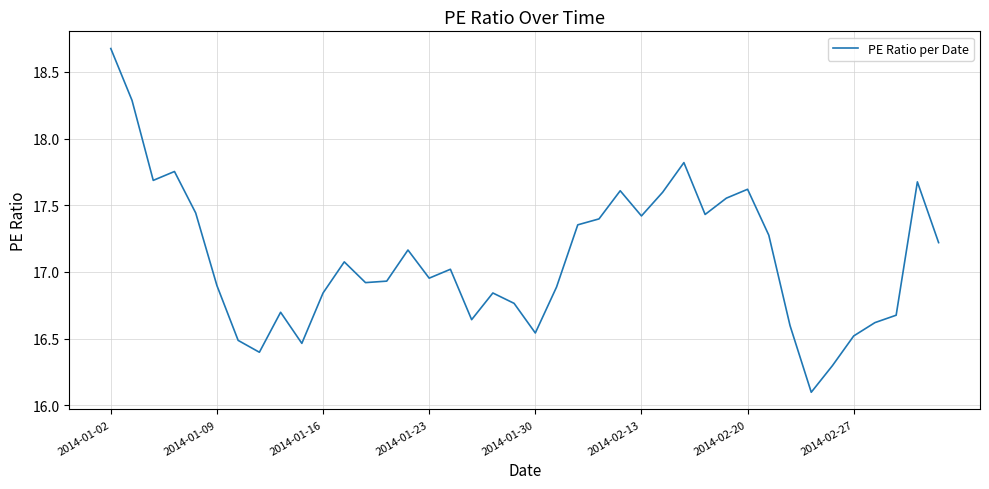

What is the difference between the maximum and minimum values?

2.6